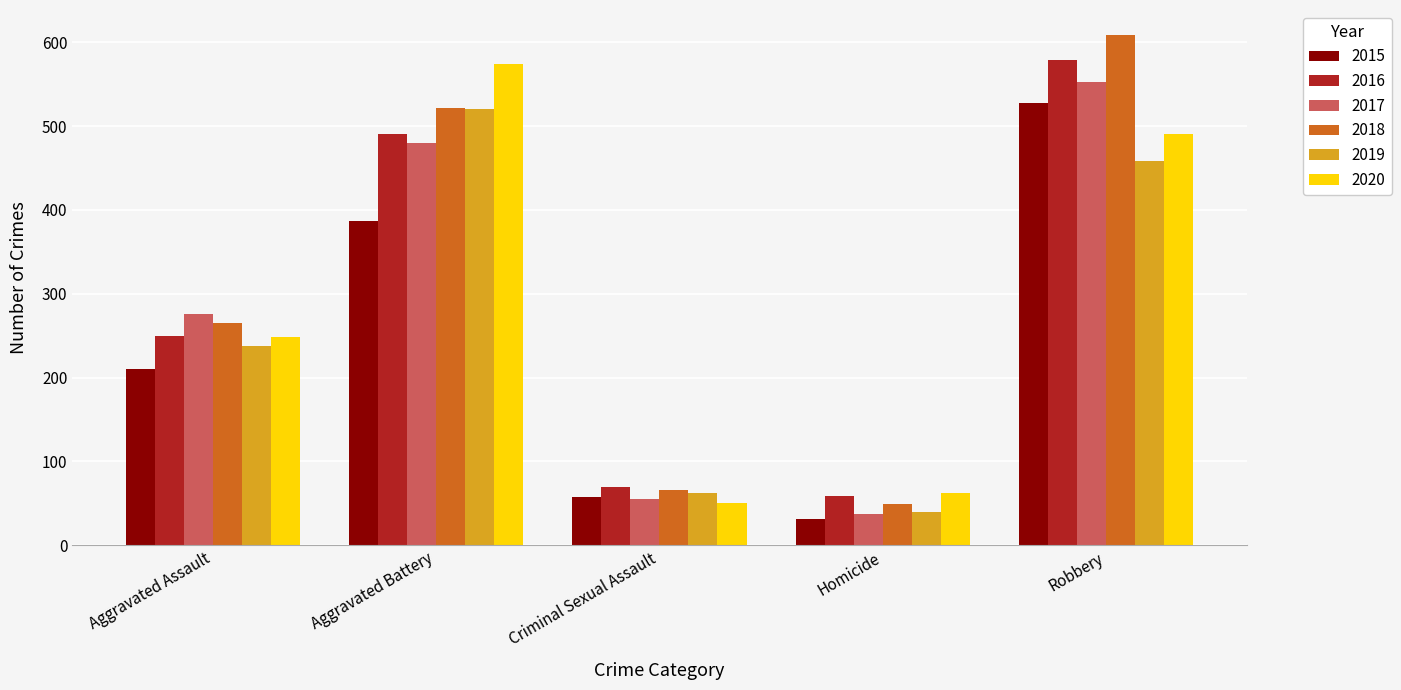

List the labels in order of 2017 value, smallest first.

Homicide, Criminal Sexual Assault, Aggravated Assault, Aggravated Battery, Robbery